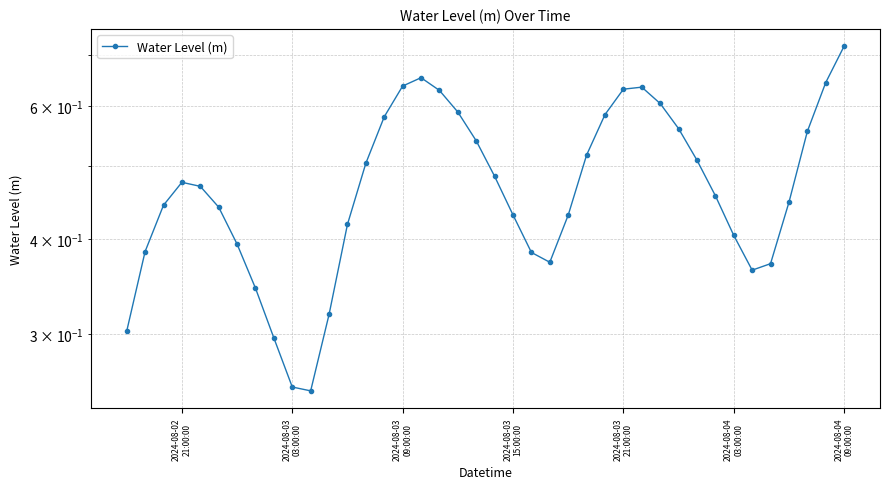

How many lines are shown in the chart?

1